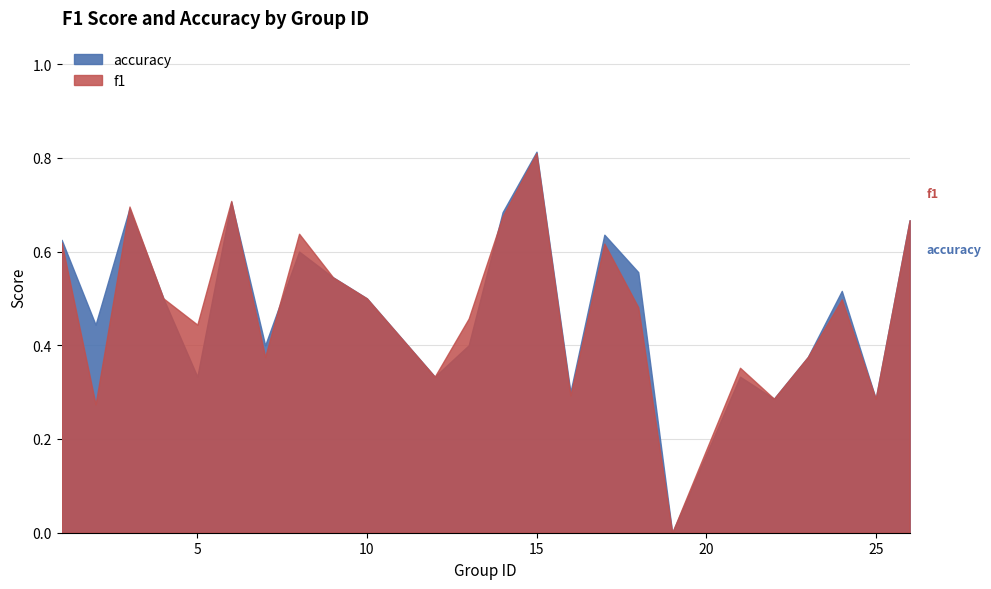

What is the difference between the second highest and second lowest values in the accuracy series?

0.4